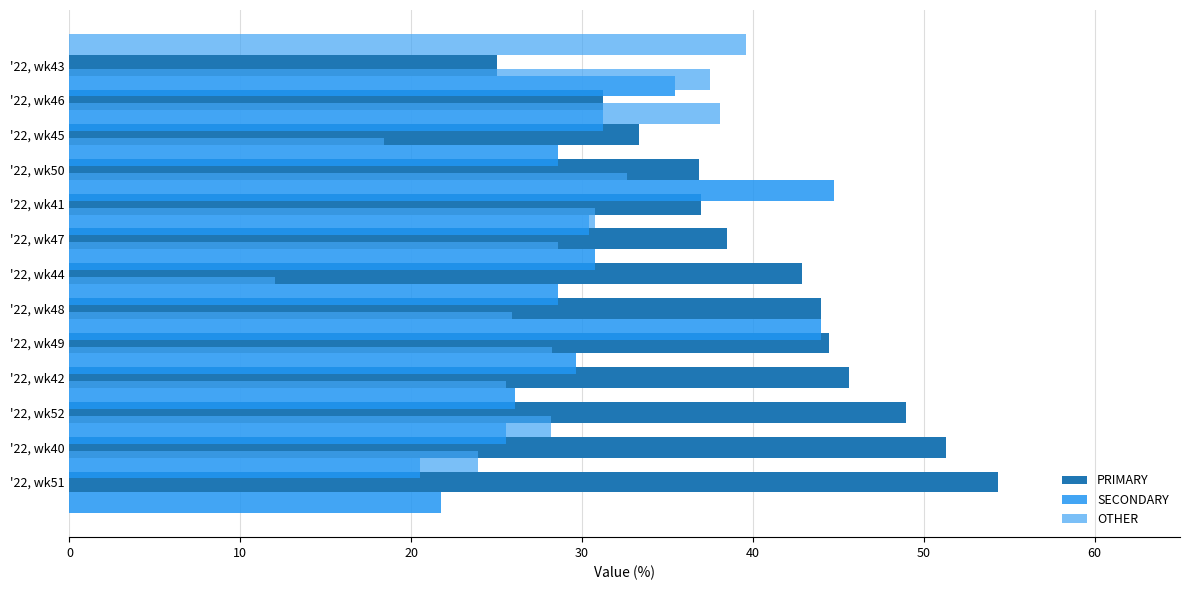

How many values in the PRIMARY series are below 42?

6